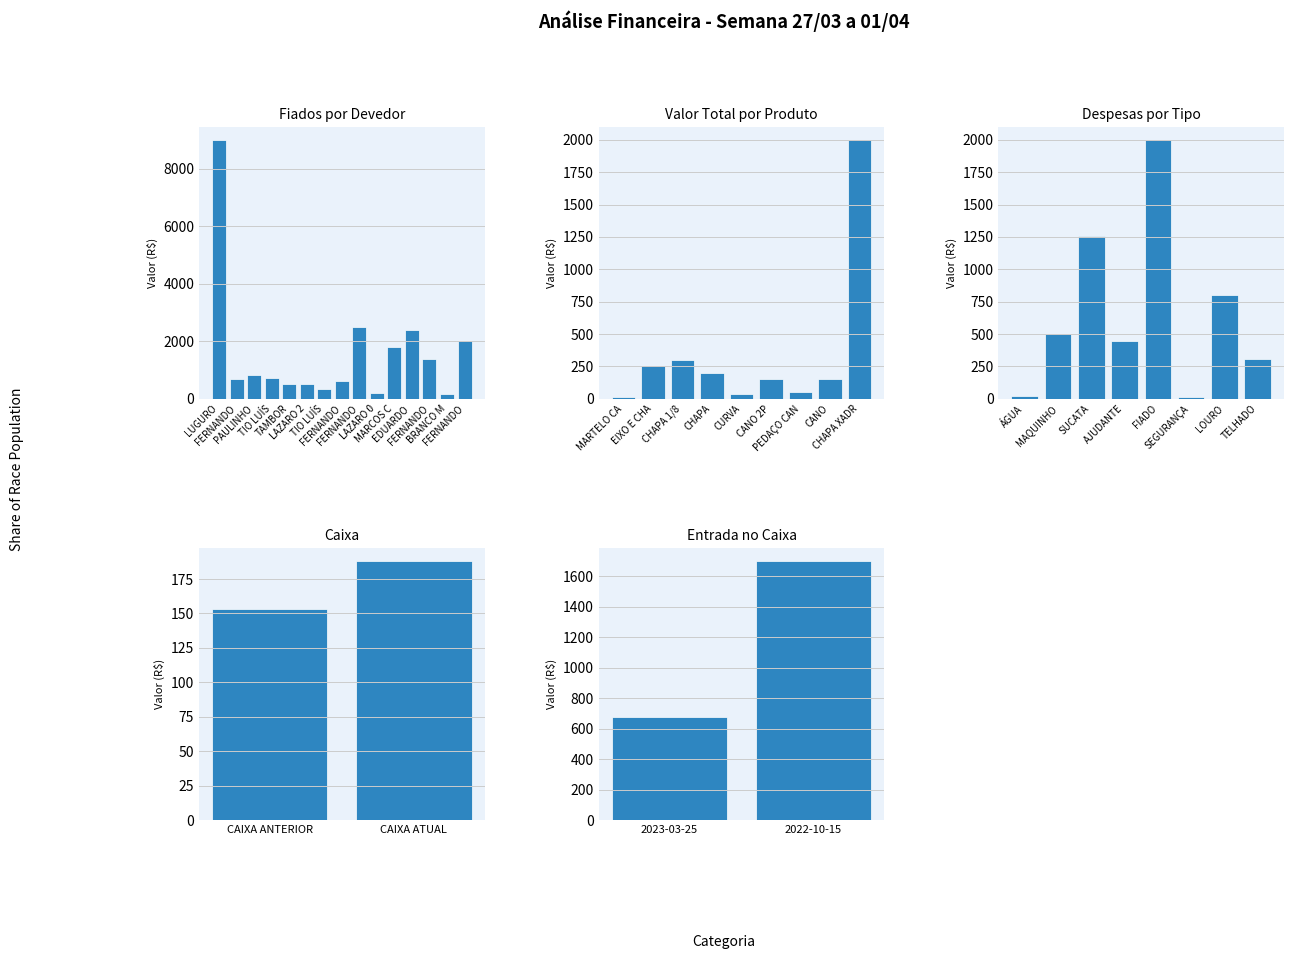

What is the sum of the values at TIO LUÍS and FERNANDO?

2721